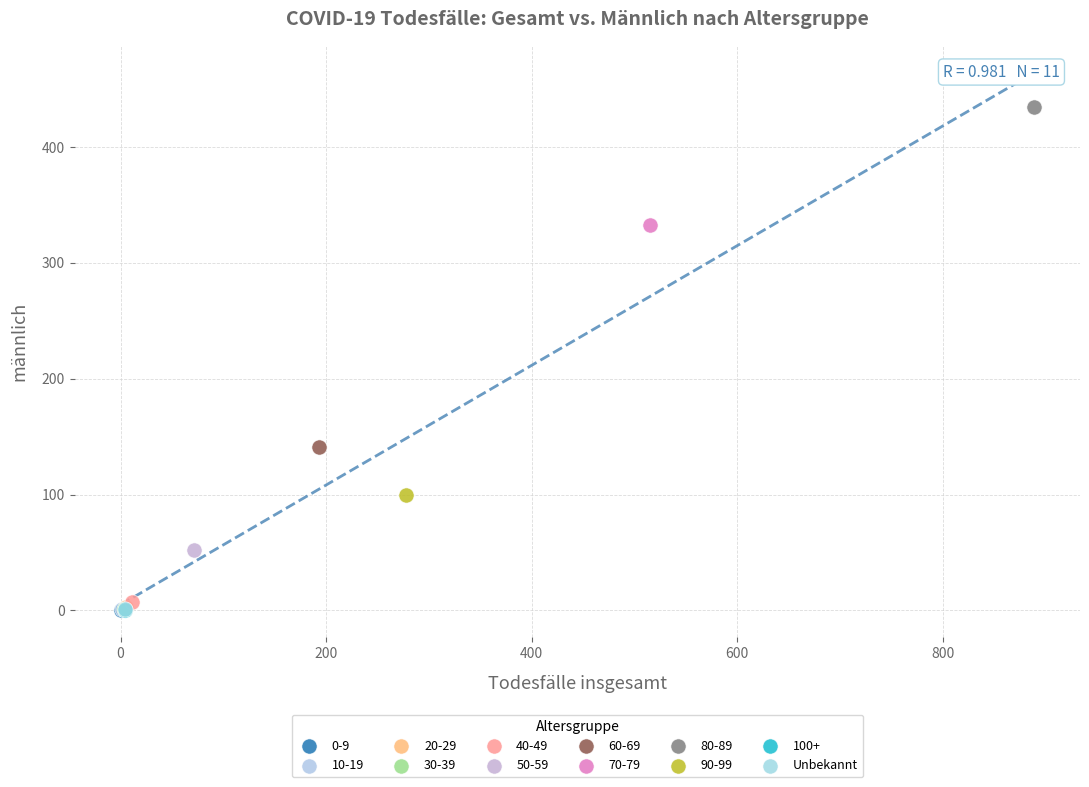

What are all the series names shown in the legend?

0-9, 10-19, 20-29, 30-39, 40-49, 50-59, 60-69, 70-79, 80-89, 90-99, 100+, Unbekannt